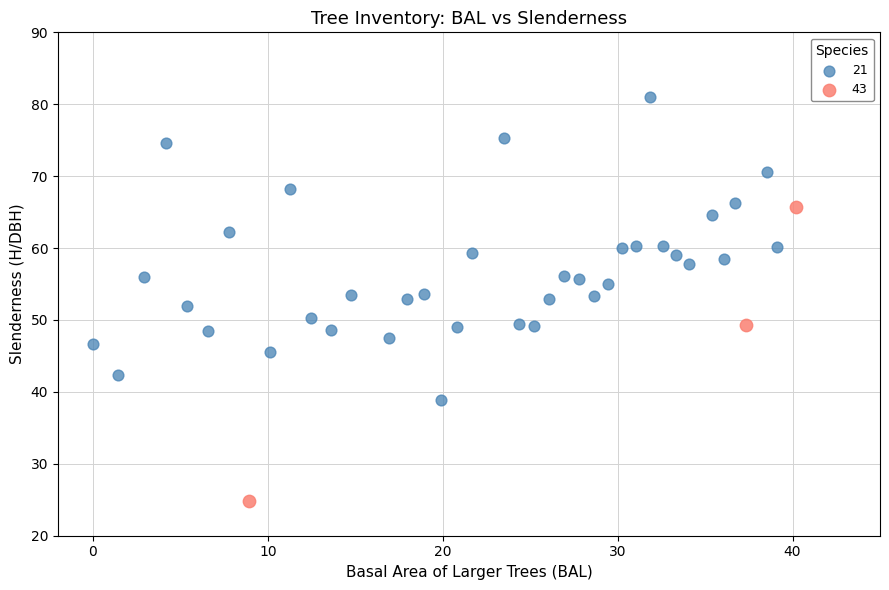

Which series reaches the maximum Y coordinate?

21